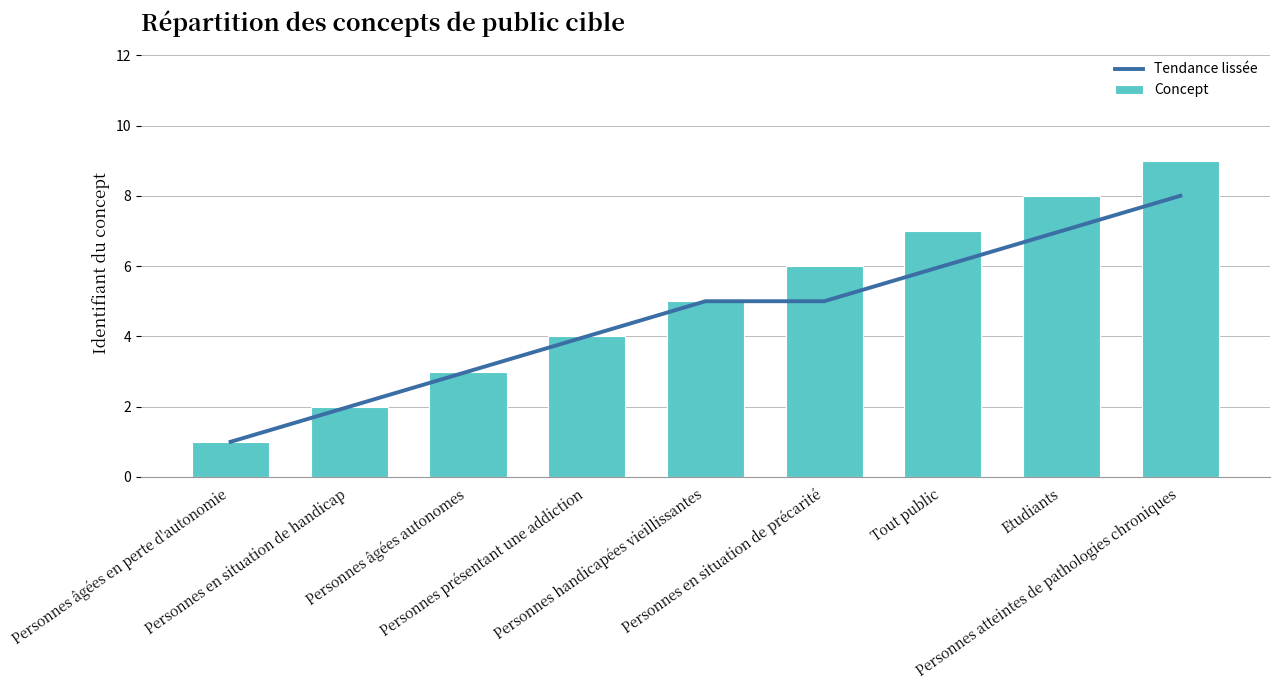

Where is Concept nearest to the value 5?

Personnes handicapées vieillissantes